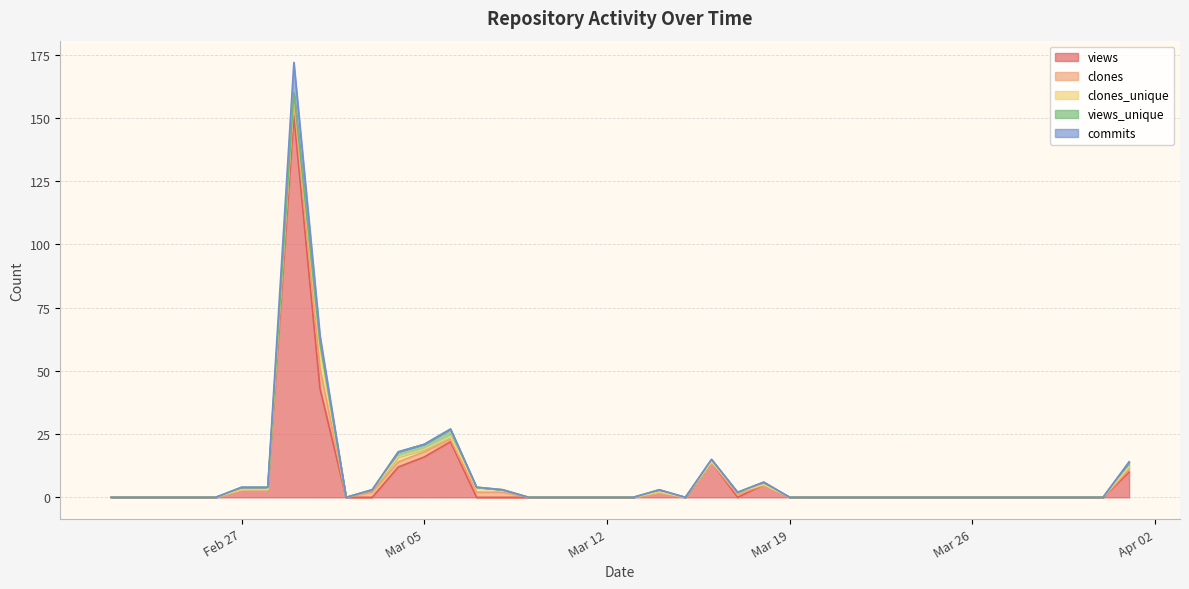

Is it true that commits equals 0 at 2024-03-11?

True